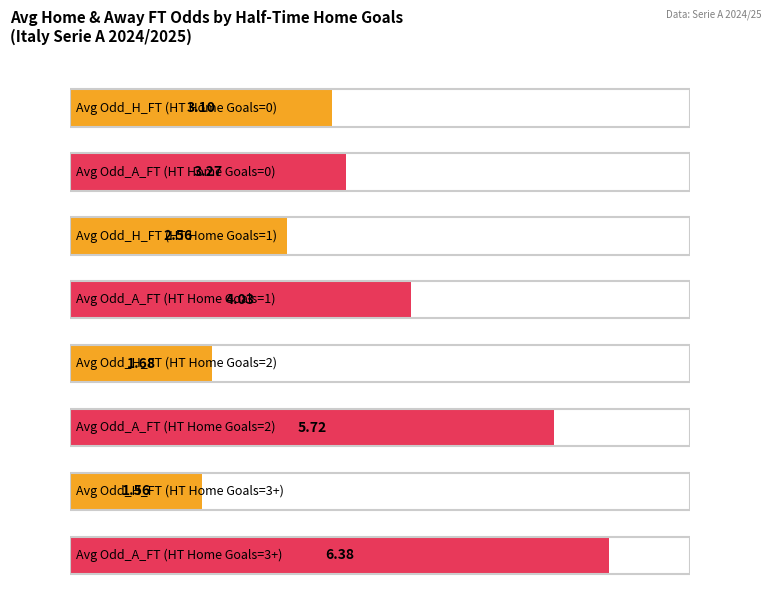

How many values in the Avg Odd_H_FT series exceed 2?

2